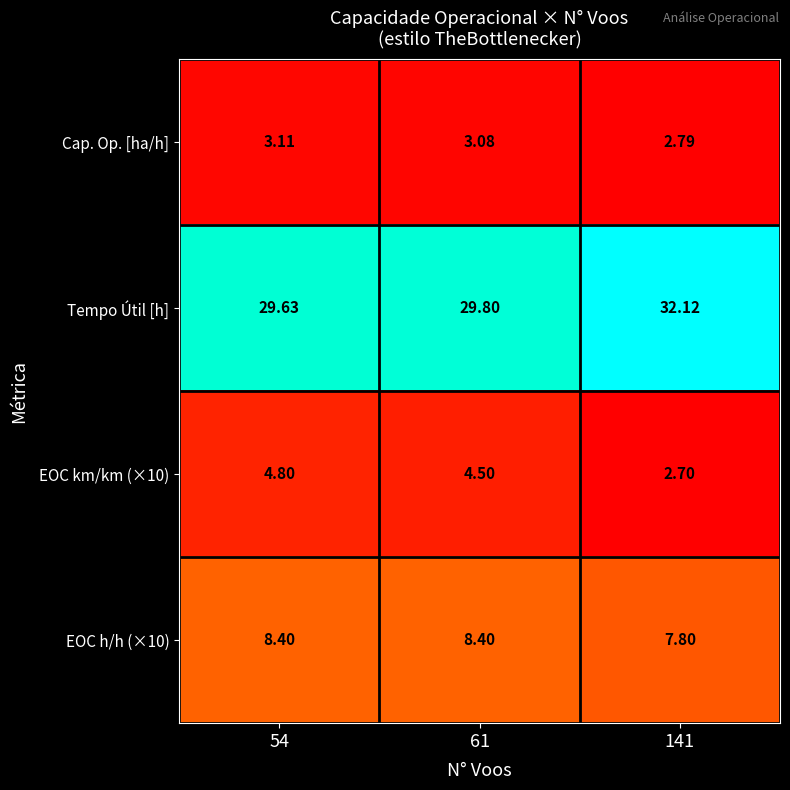

Which category has the lowest value across all series?

141